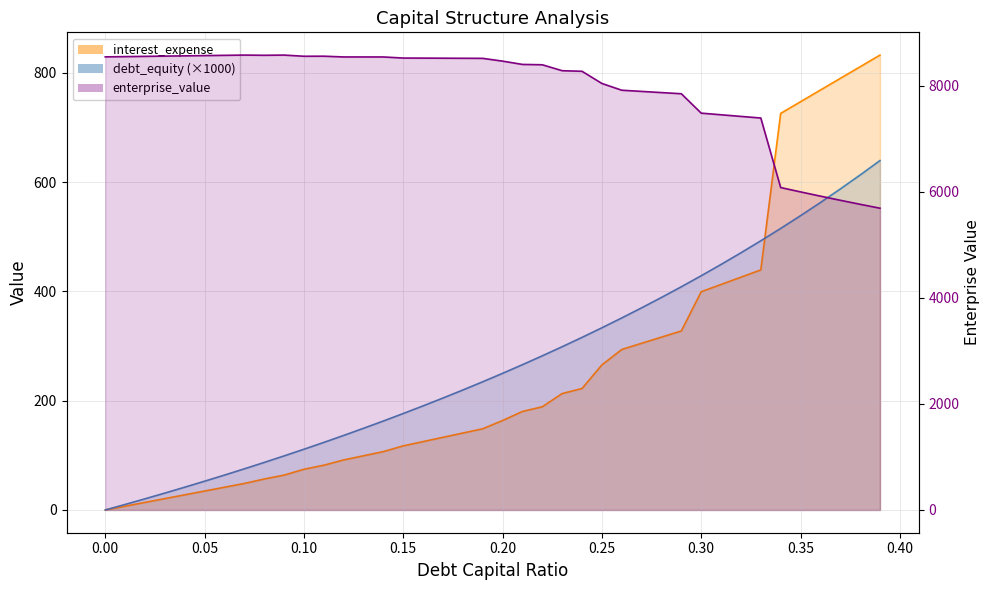

Is it true that enterprise_value equals 8564.0 at 0.03?

True